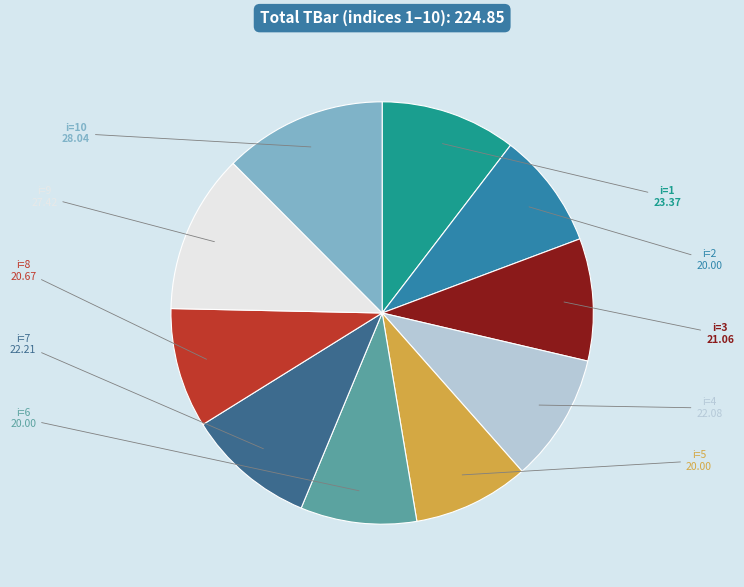

Is there any slice that represents more than half of the pie?

No